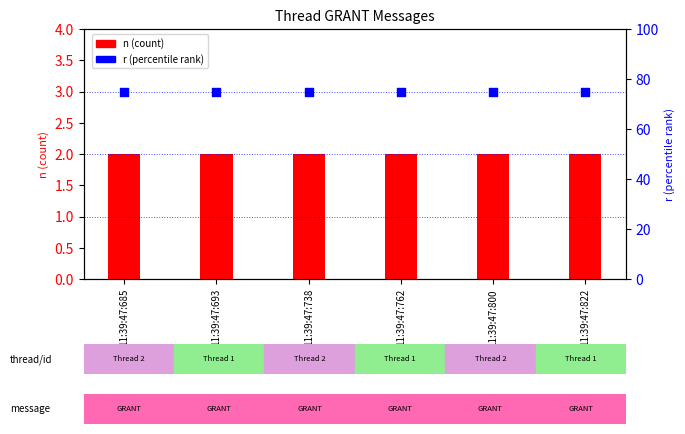

What is the total value across all series at 11:39:47:762?

77